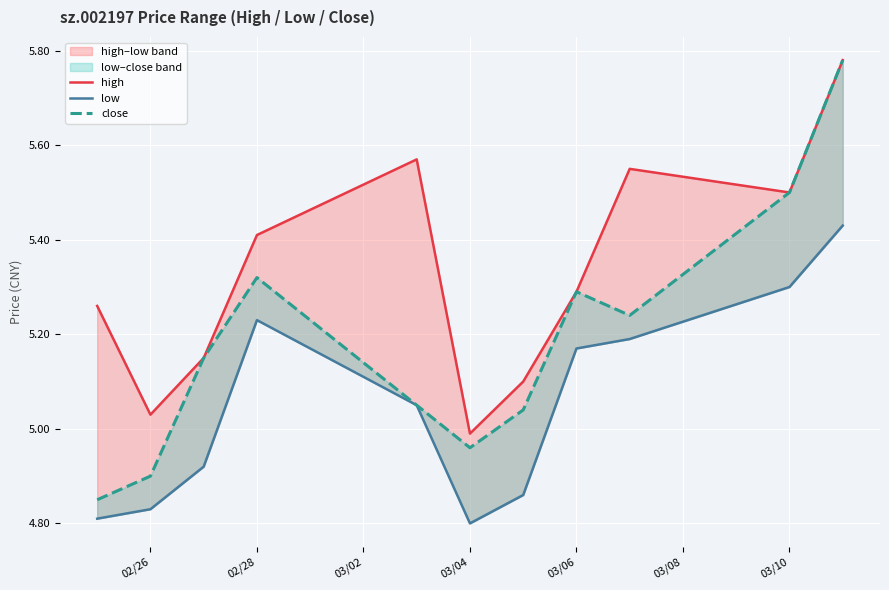

How many lines are shown in the chart?

3